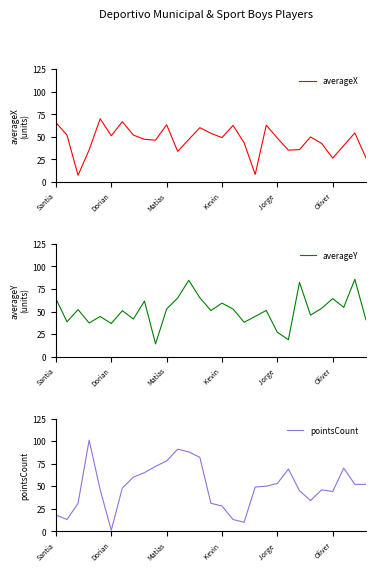

What is the value of the averageY point at the 6th from the left?

36.7